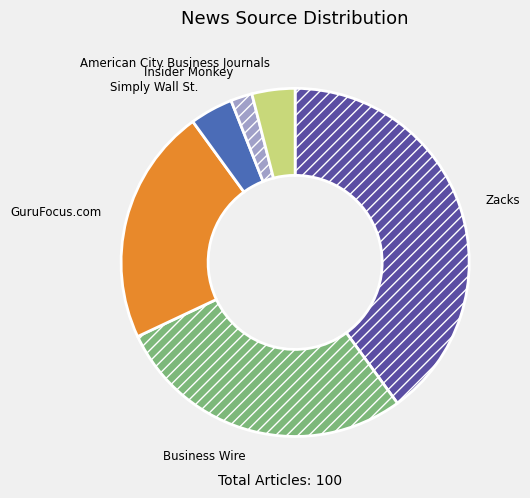

How many slices are in this pie chart?

6